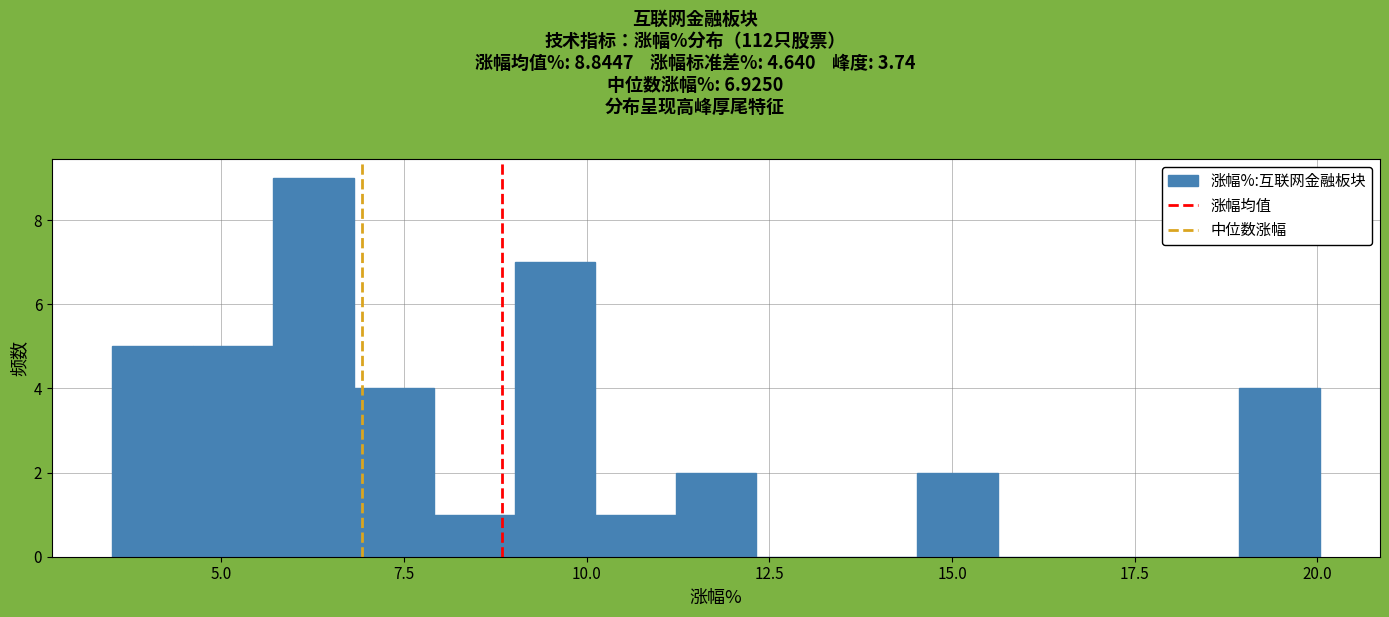

Around what value on the x-axis is the tallest bar? Give the approximate position of its centre, as read against the axis.

6.5